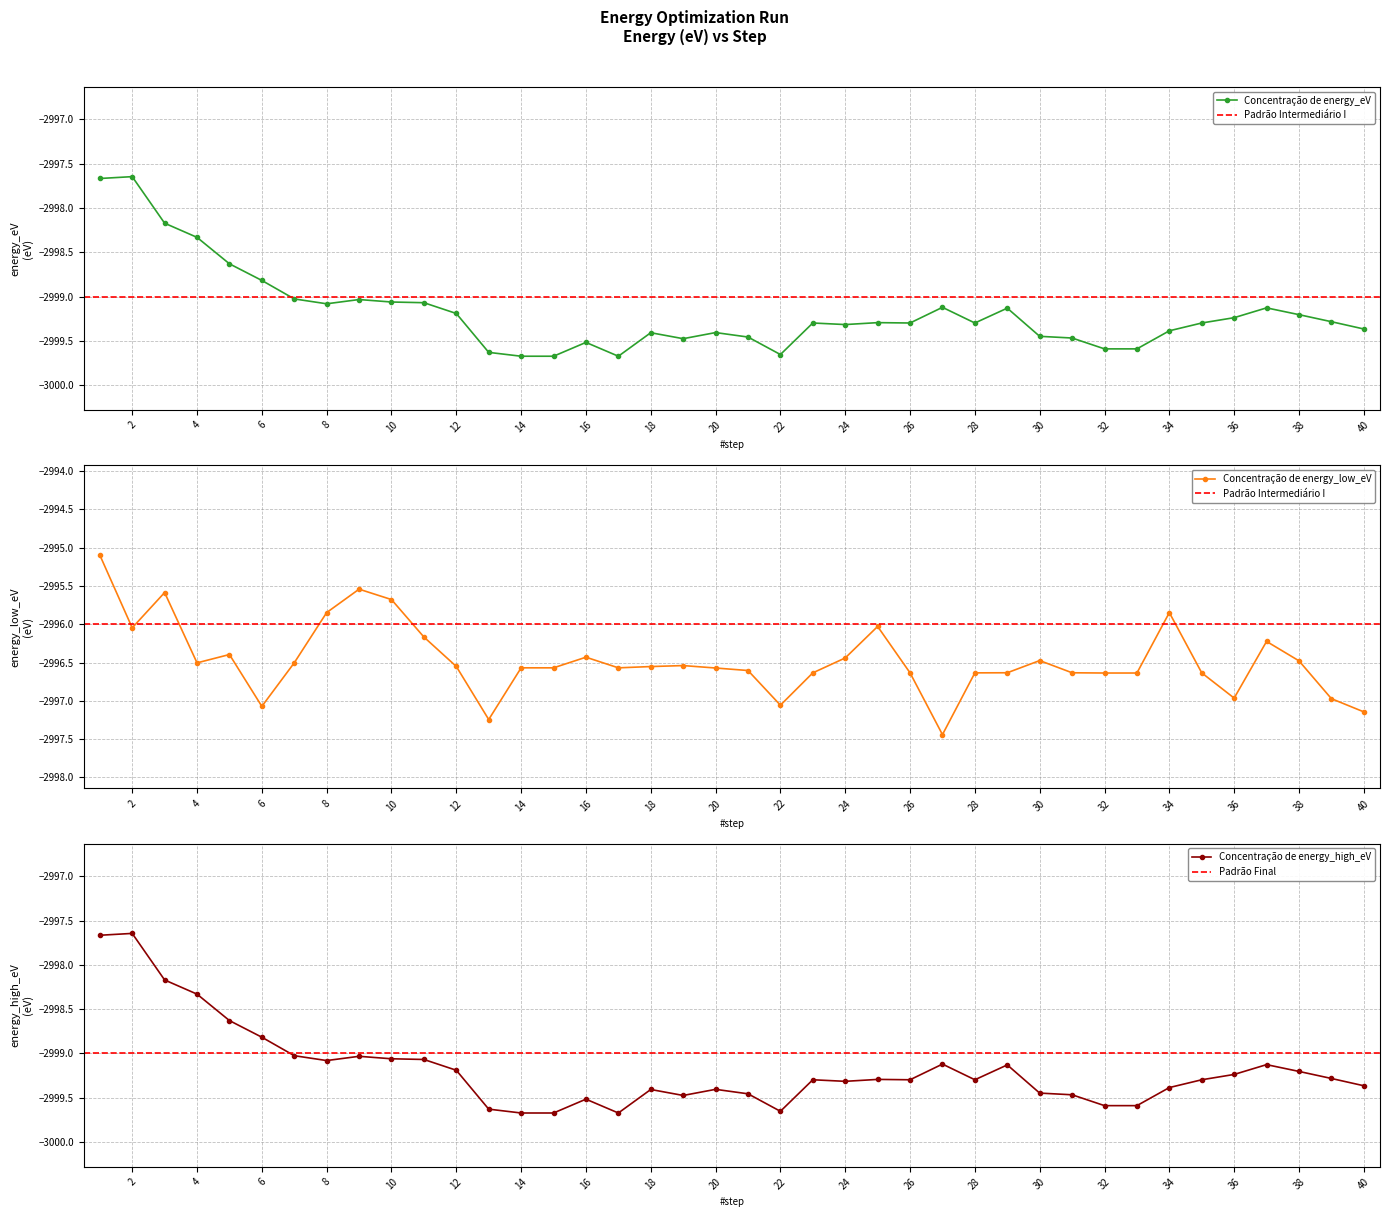

What is the difference between the energy_high_eV values at 22 and 39?

0.4